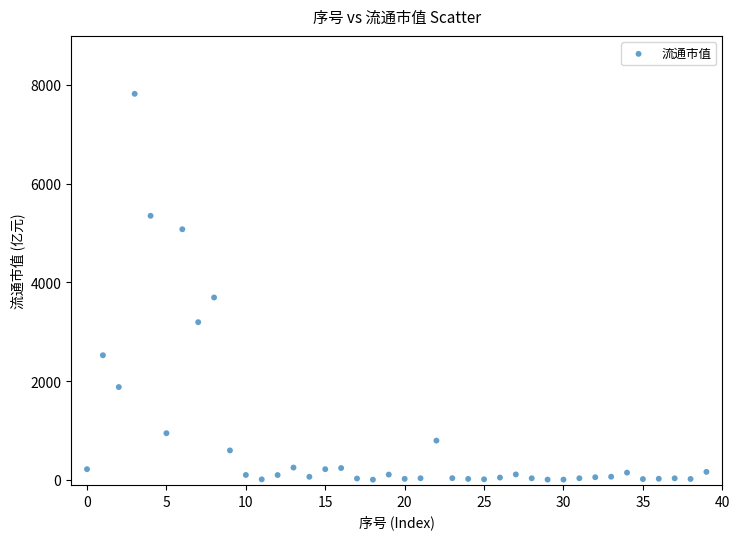

What is the range of Y values (max minus min)?

7812.8